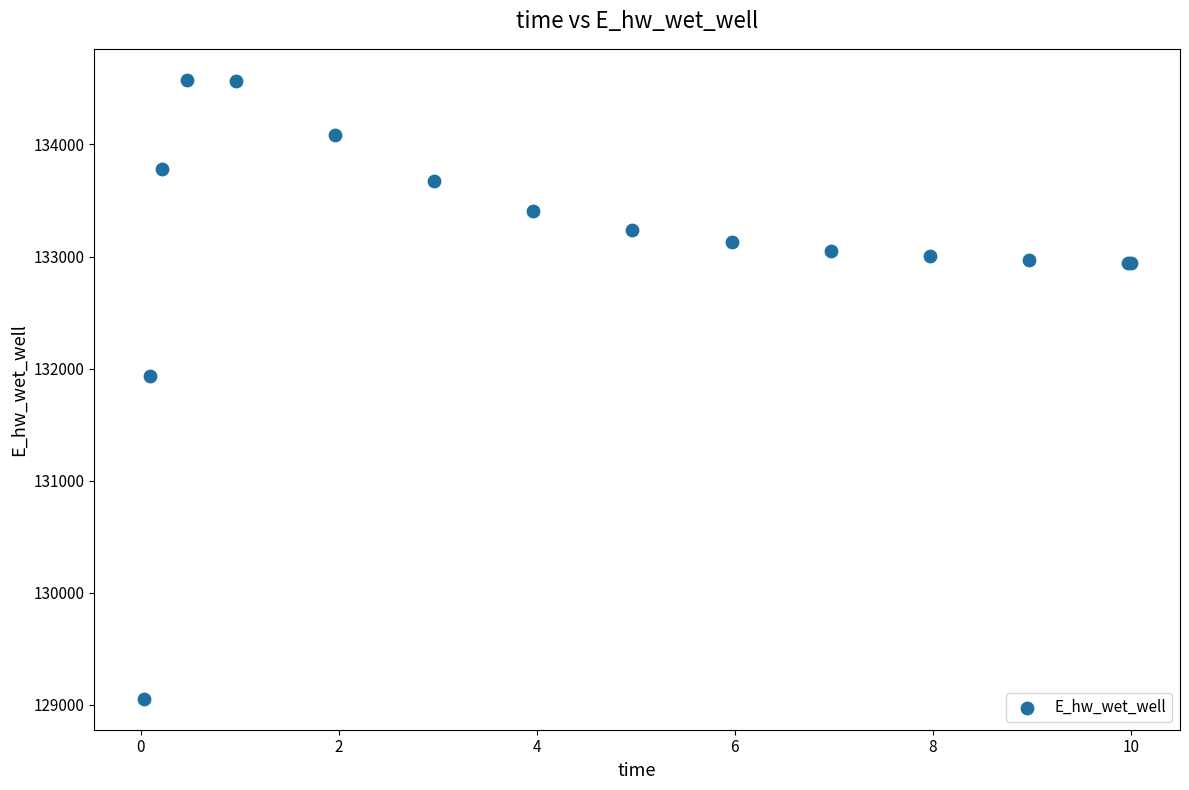

What Y value in the scatter plot is closest to 131814?

131934.7